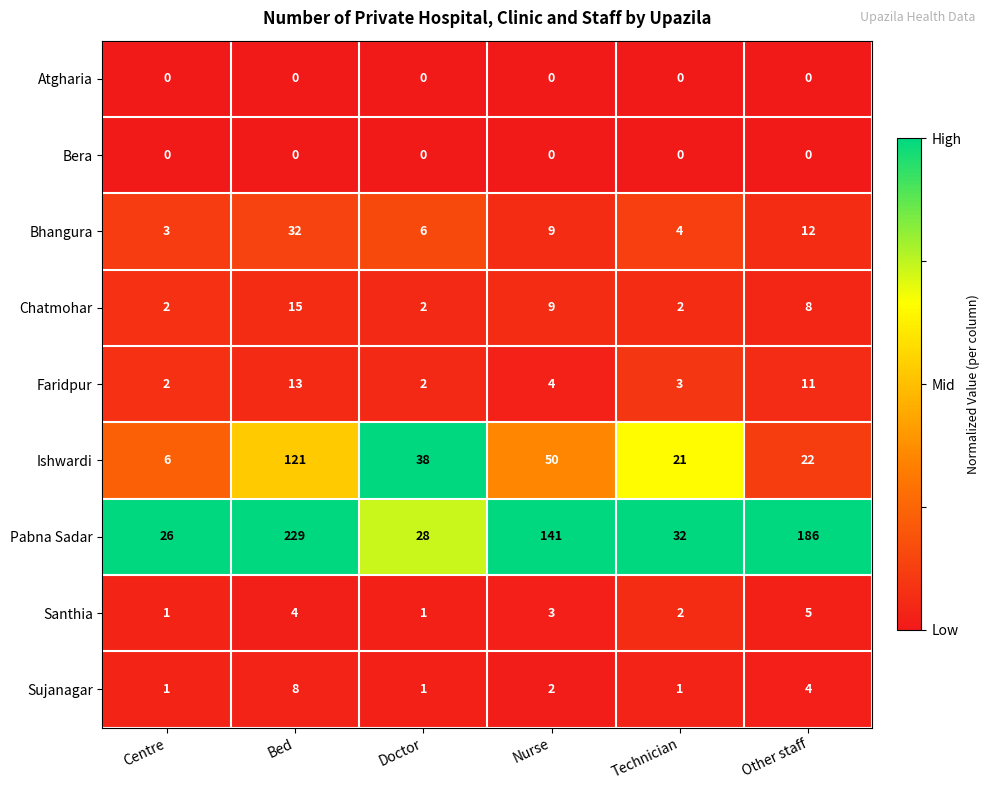

Which series has the widest spread of values?

Pabna Sadar